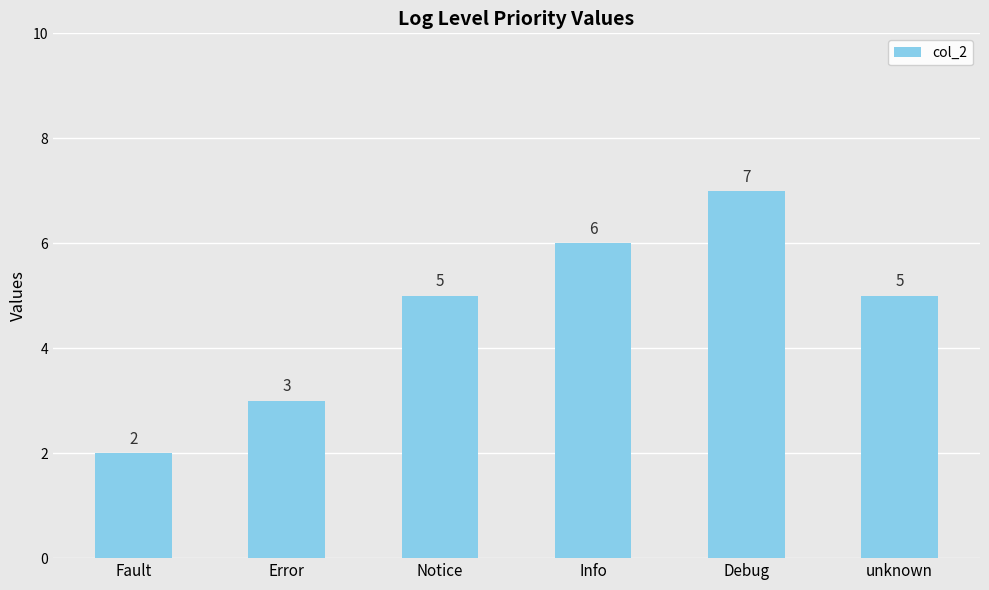

How many values are between 3 and 6?

4